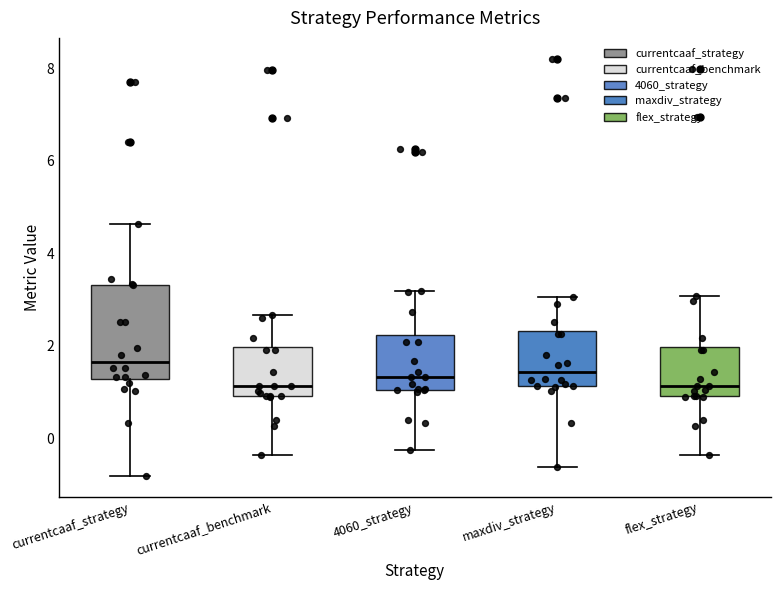

Reading left to right, transcribe this box plot: for each box, give where its median line is, the range the box spans, and where its two whiskers end, as read against the y-axis. The values are not printed on the chart, so give them approximately, as read against the axis.

currentcaaf_strategy: median 1.6, box 1.2 to 3.4, whiskers -0.8 to 4.6
currentcaaf_benchmark: median 1.2, box 1.0 to 2.0, whiskers -0.4 to 2.6
4060_strategy: median 1.4, box 1.0 to 2.2, whiskers -0.2 to 3.2
maxdiv_strategy: median 1.4, box 1.2 to 2.4, whiskers -0.6 to 3.0
flex_strategy: median 1.2, box 1.0 to 2.0, whiskers -0.4 to 3.0